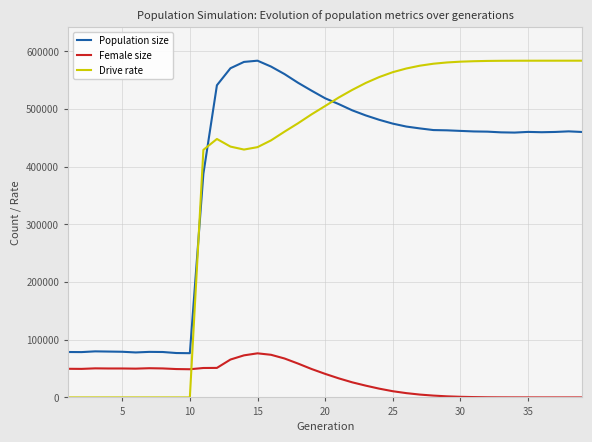

Which series has the widest spread of values?

Drive rate